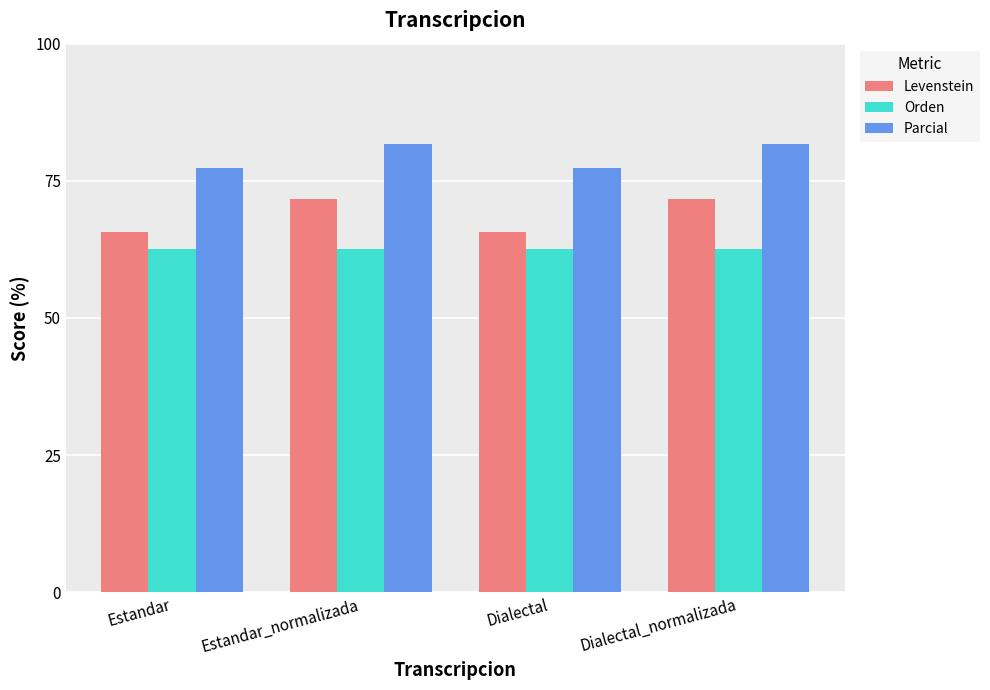

What is the smallest value displayed?

62.6